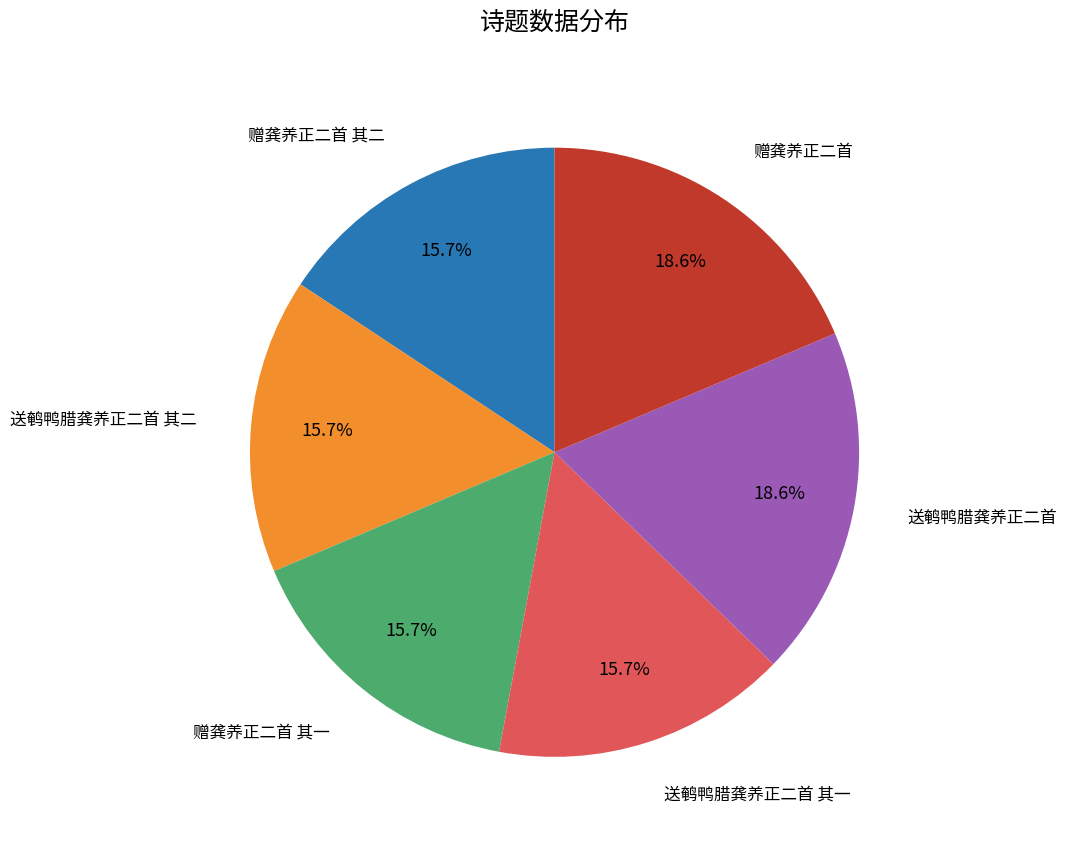

Is there a majority slice in this chart?

No